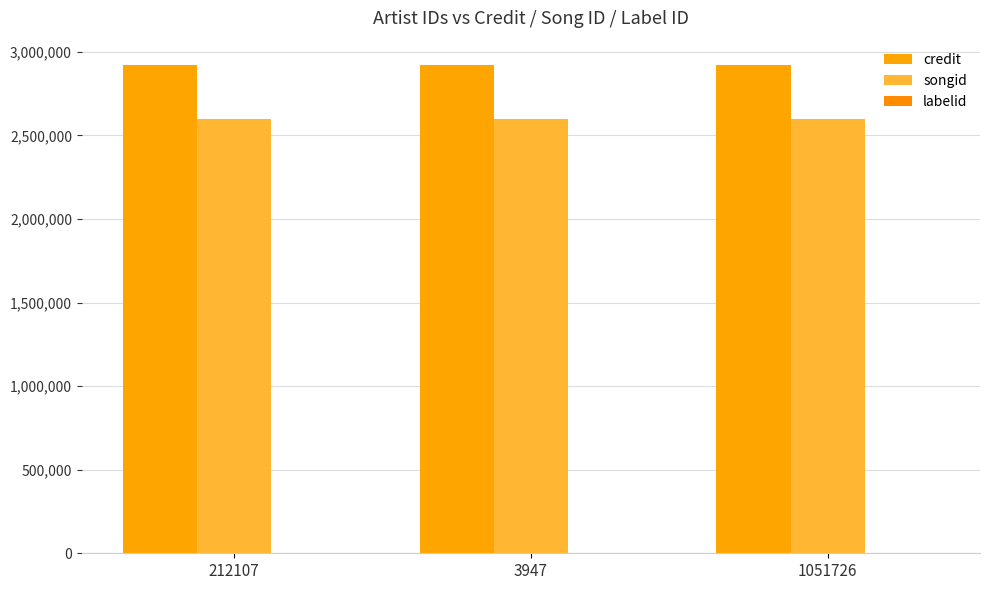

How many data points does each series have?

3